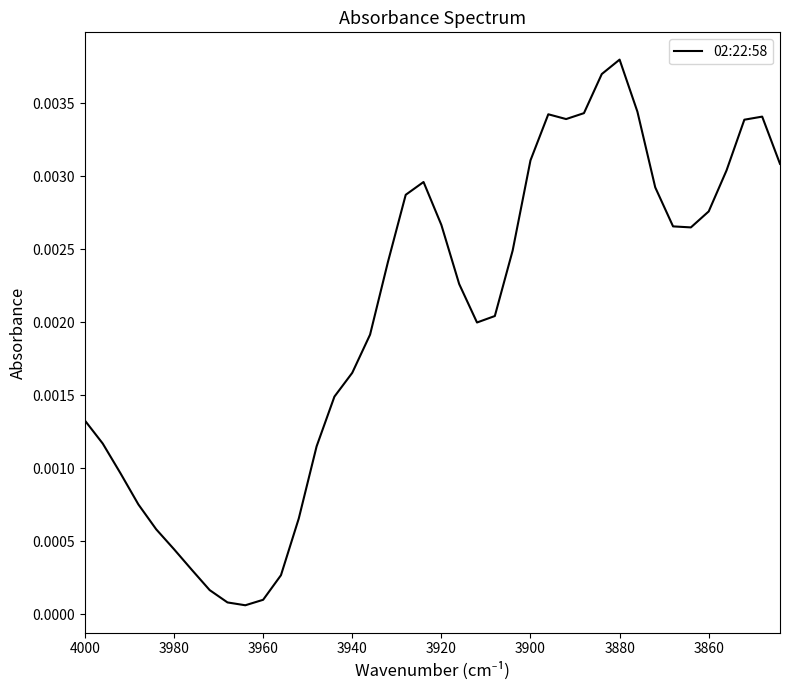

True or false: the data shows 0.0 at 3920.

False